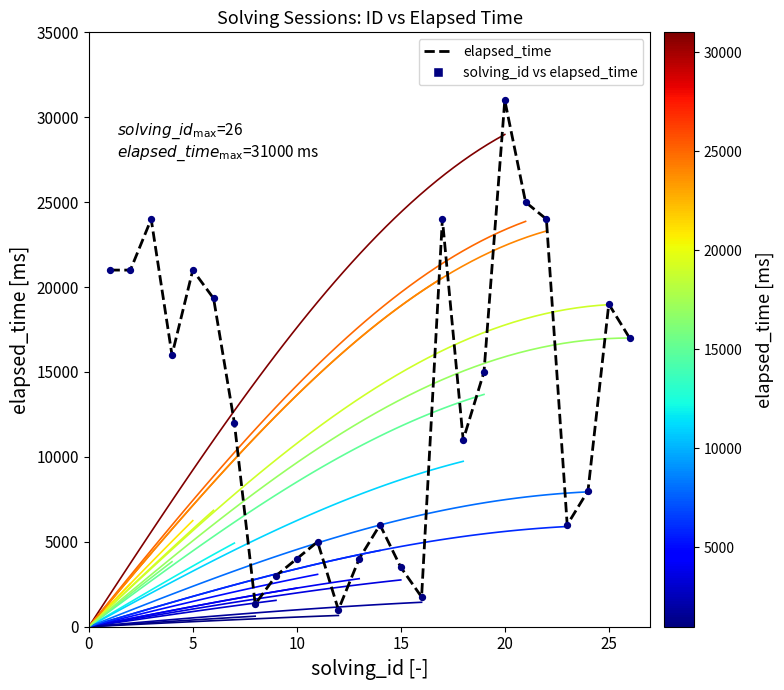

Which has a higher value, 22 or 6?

22